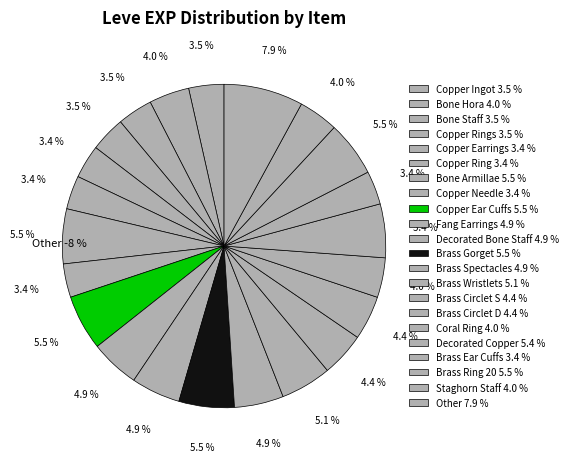

The Staghorn Staff slice represents 4% of the pie. True or false?

True